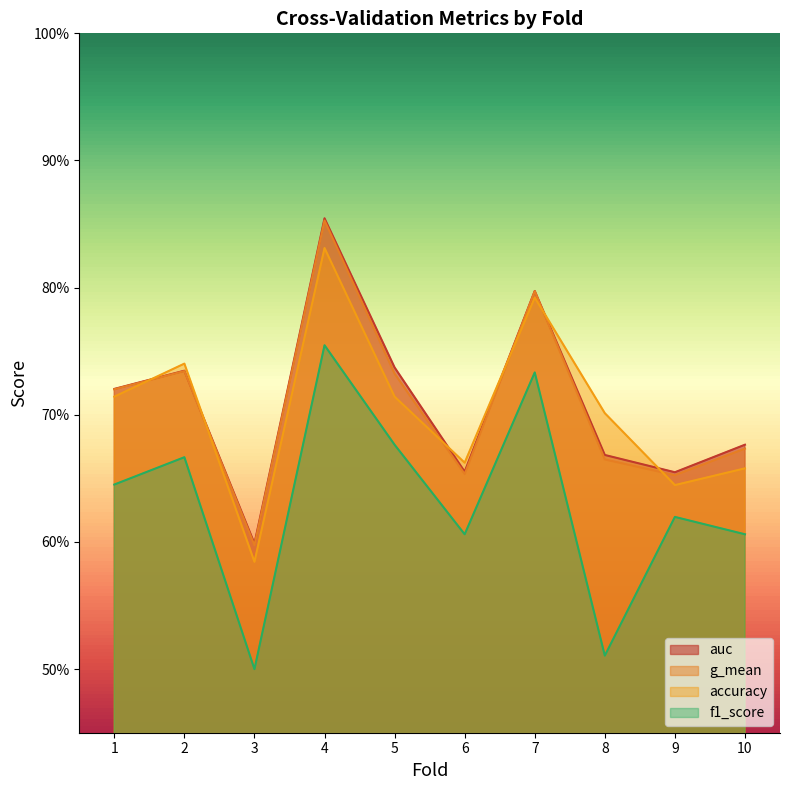

How many f1_score values are between 0 and 1?

10